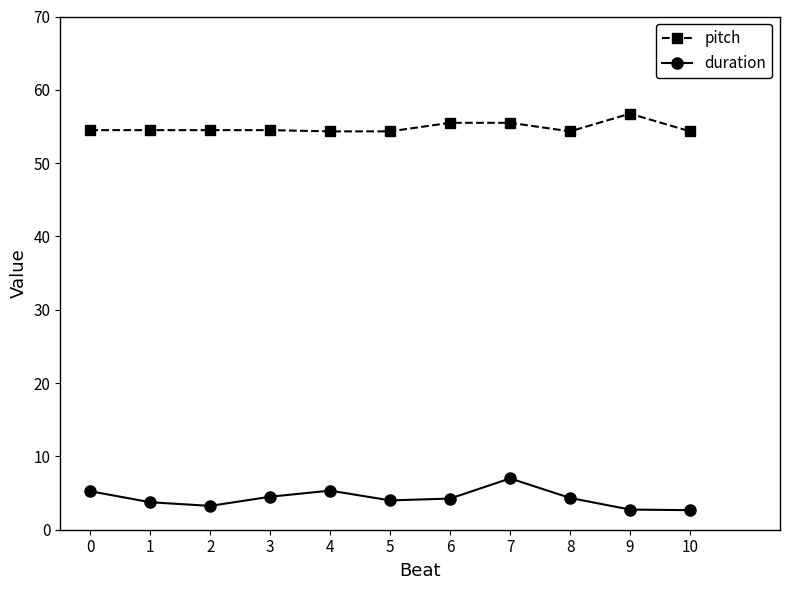

What is the difference between the maximum and minimum values in the duration series?

4.3